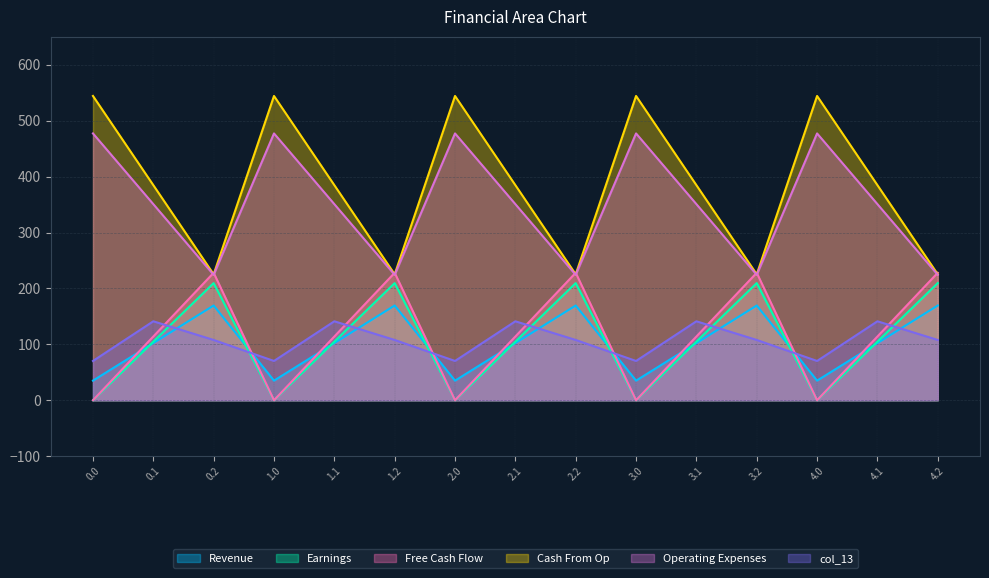

Which has a higher value, 3.2 or 0.1?

3.2